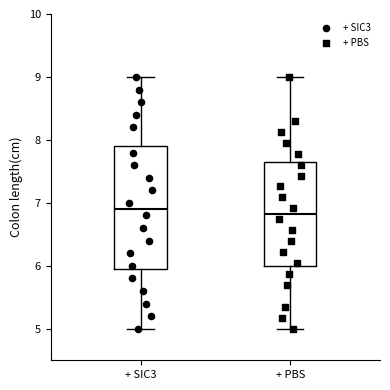

Where does the median line of the box for + SIC3 sit on the y-axis? The values are not printed on the chart, so give them approximately, as read against the axis.

6.9